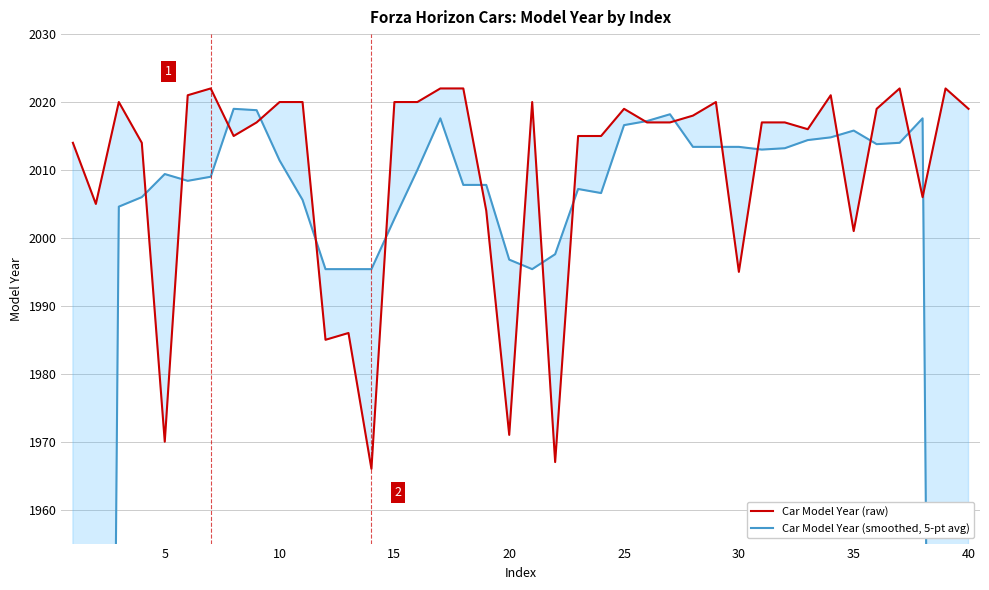

What is the maximum value for Car Model Year (smoothed, 5-pt avg)?

2019.0